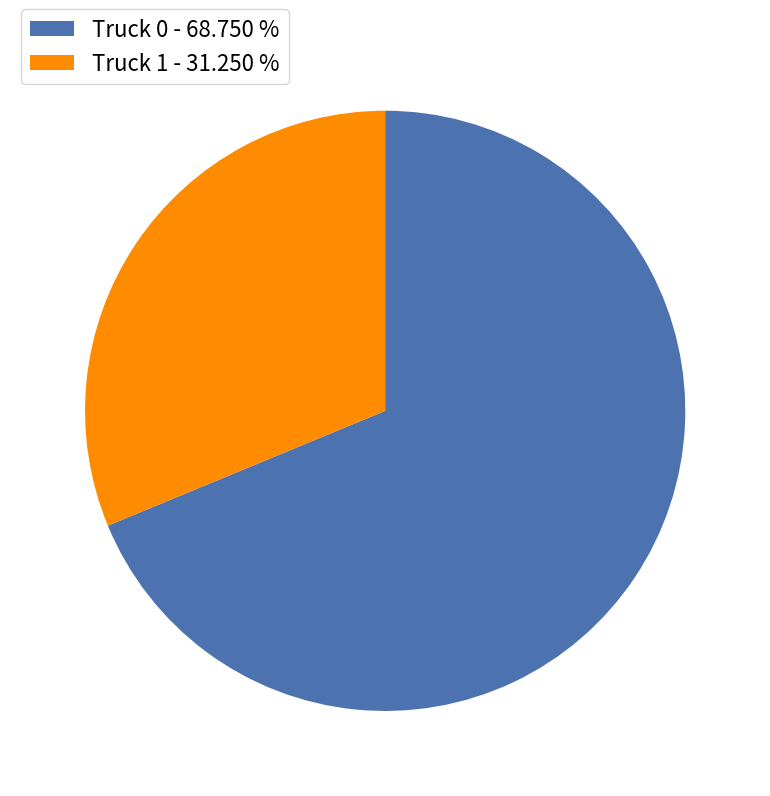

Does Truck 1 represent more than half of the total?

No